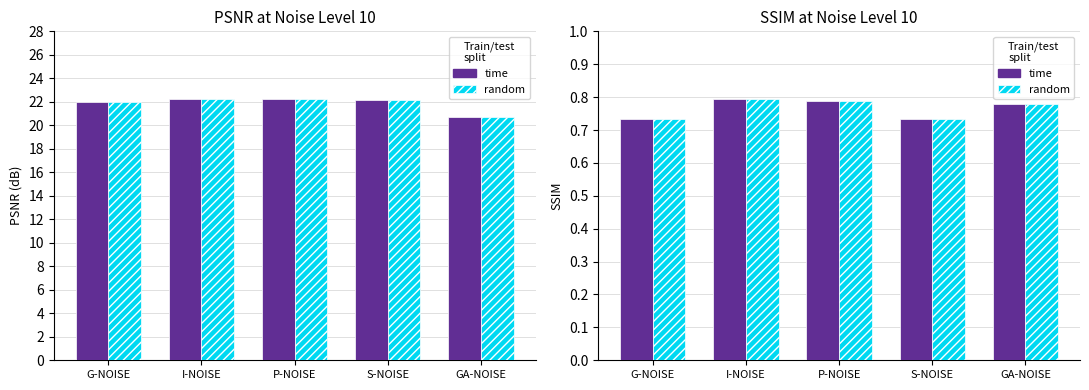

Reading right to left, extract all data points from this chart.

PSNR (time): 20.7	22.2	22.2	22.2	22.0
PSNR (random): 20.7	22.2	22.2	22.2	22.0
SSIM (time): 0.8	0.7	0.8	0.8	0.7
SSIM (random): 0.8	0.7	0.8	0.8	0.7